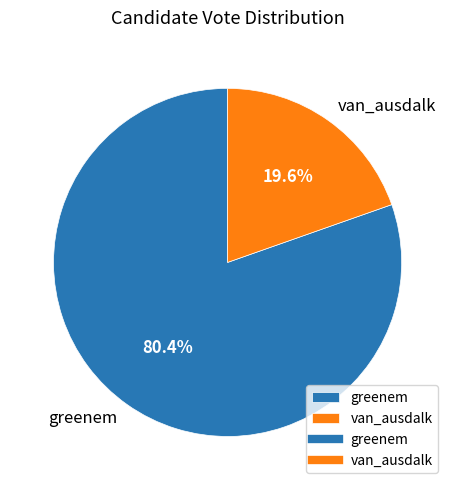

Approximately how many times larger is the value at greenem compared to van_ausdalk?

4.1